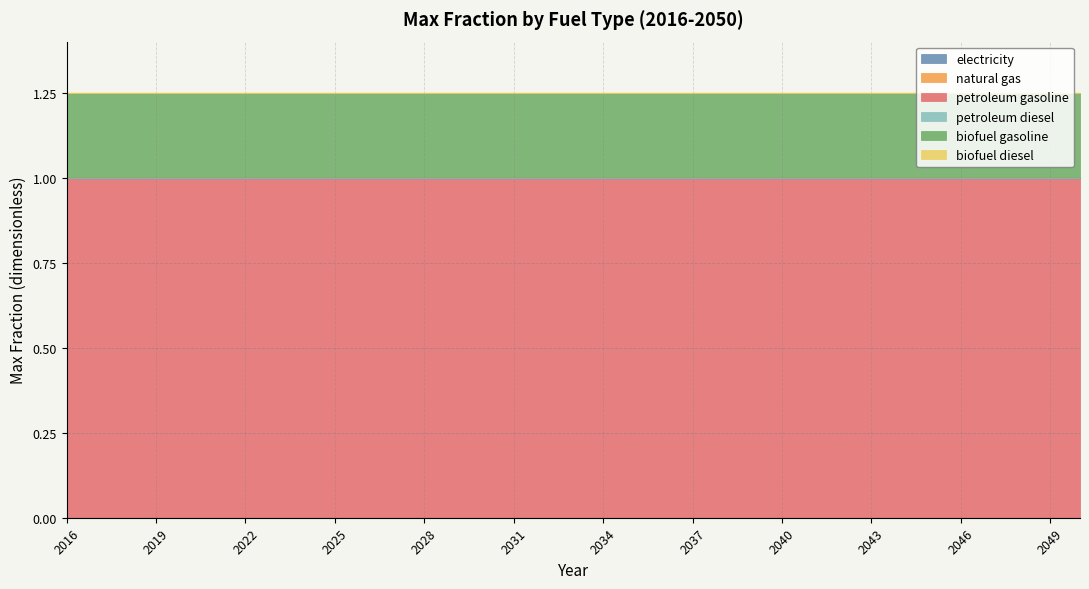

The biofuel gasoline series shows 0.1 at 2017. True or false?

False